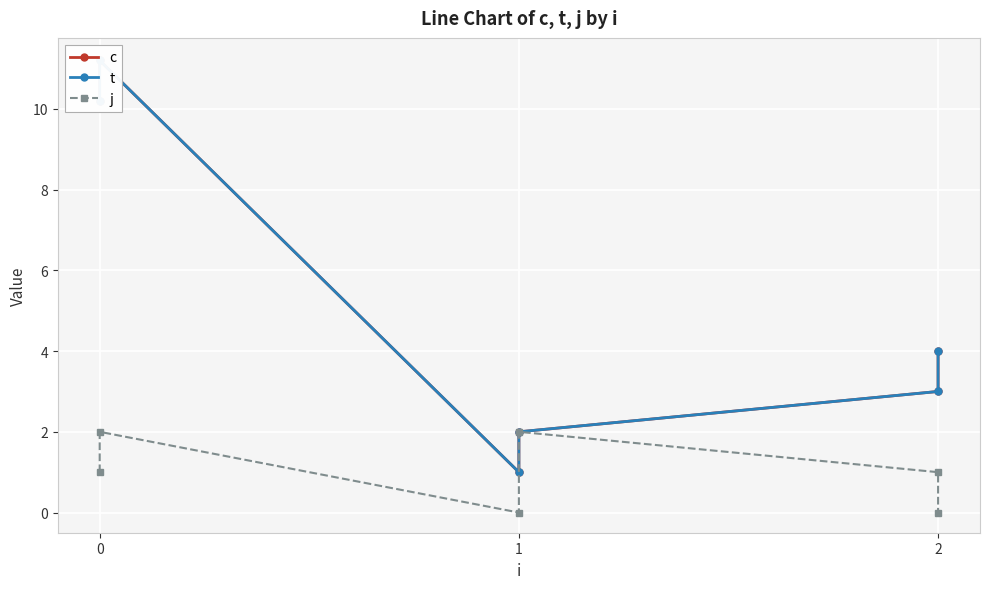

Does the chart display data point markers on the line(s)?

Yes